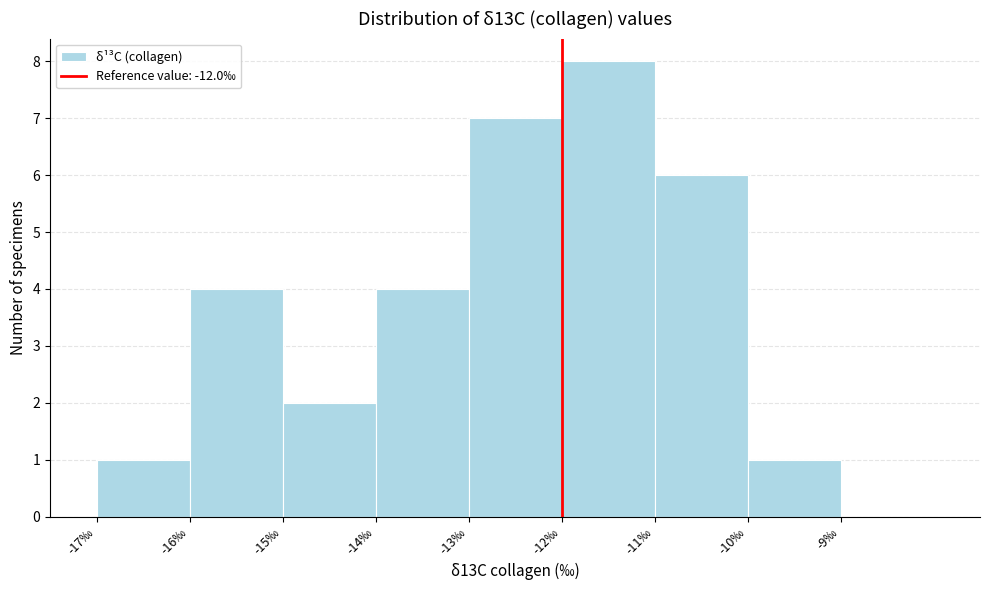

Reading left to right, transcribe this chart: for each bar, give the range it covers on the x-axis and its height. The values are not printed on the chart, so give them approximately, as read against the axis.

-17 to -16: 1
-16 to -15: 4
-15 to -14: 2
-14 to -13: 4
-13 to -12: 7
-12 to -11: 8
-11 to -10: 6
-10 to -9: 1